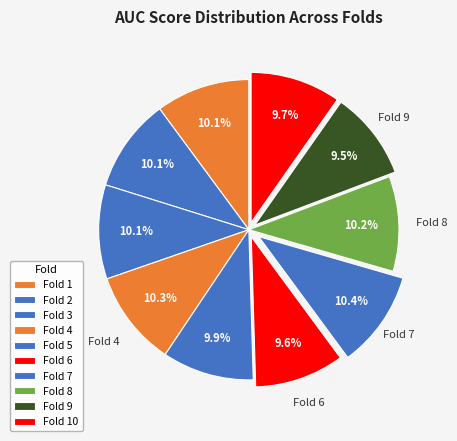

How many segments does this pie chart have?

10